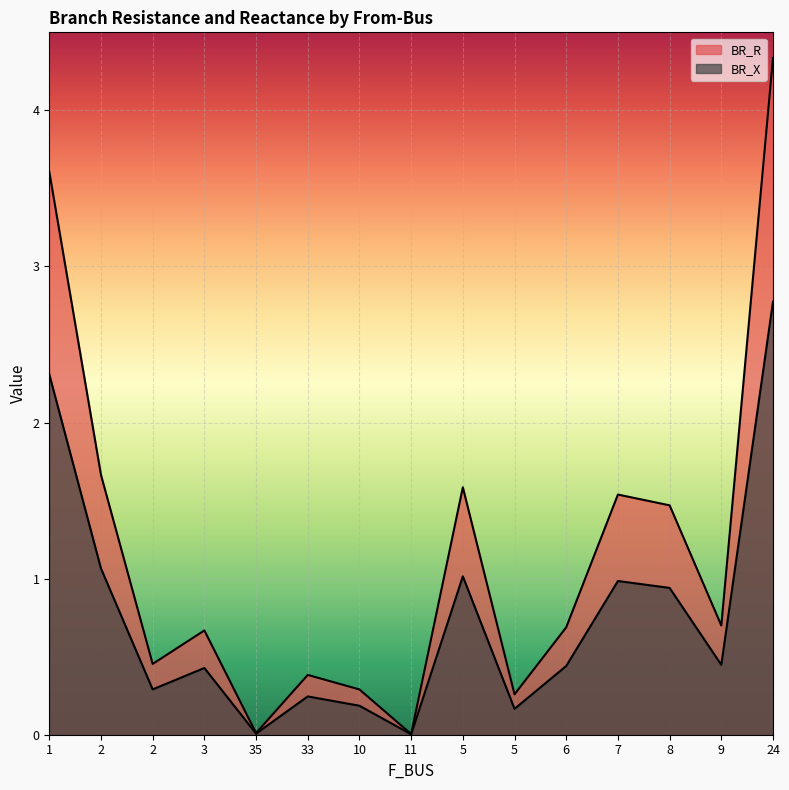

What is the value of the BR_X point at the 2nd from the left?

1.1